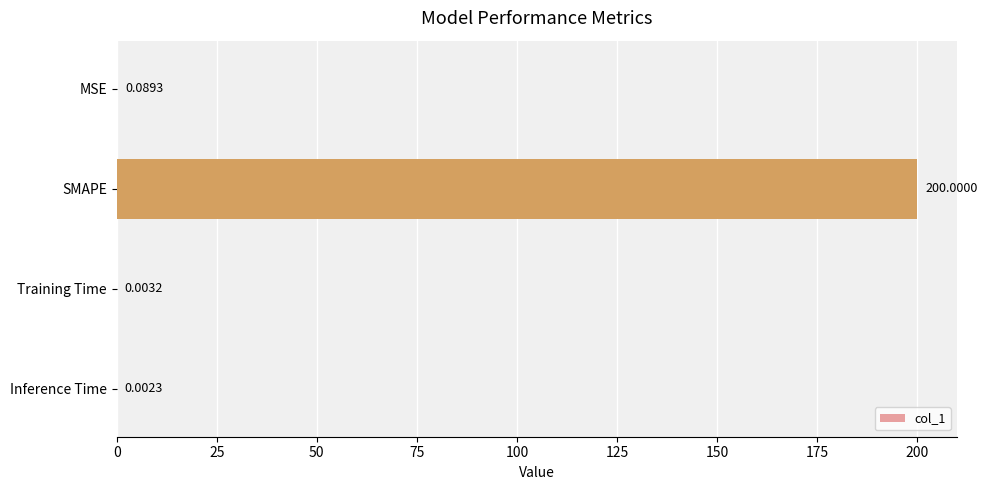

What is the sum of the values at SMAPE and Training Time?

200.0